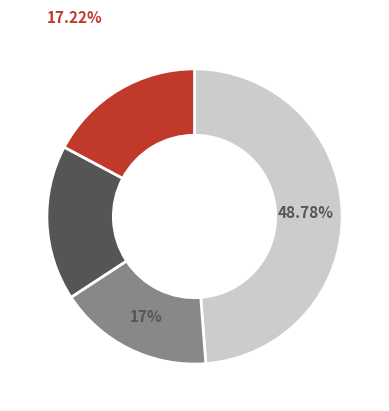

Does any single category account for the majority?

No